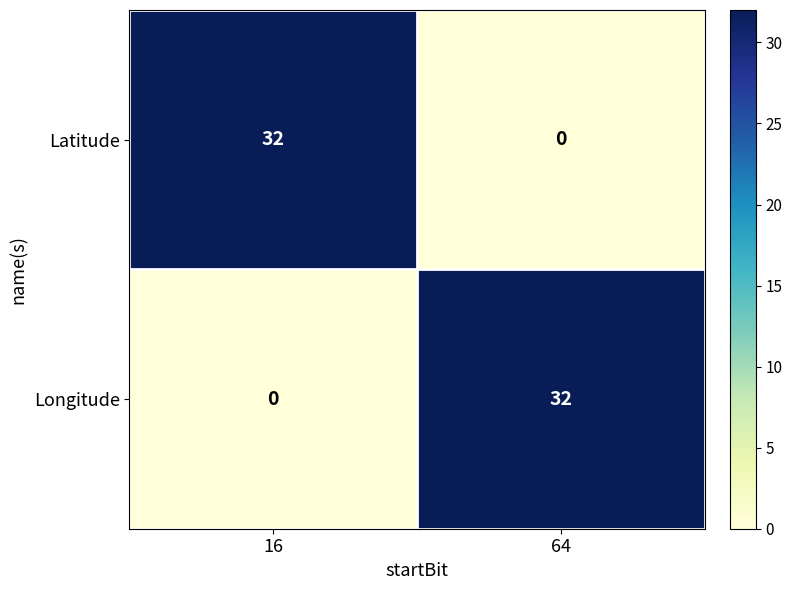

At 16, list the series in order from largest to smallest.

Latitude, Longitude